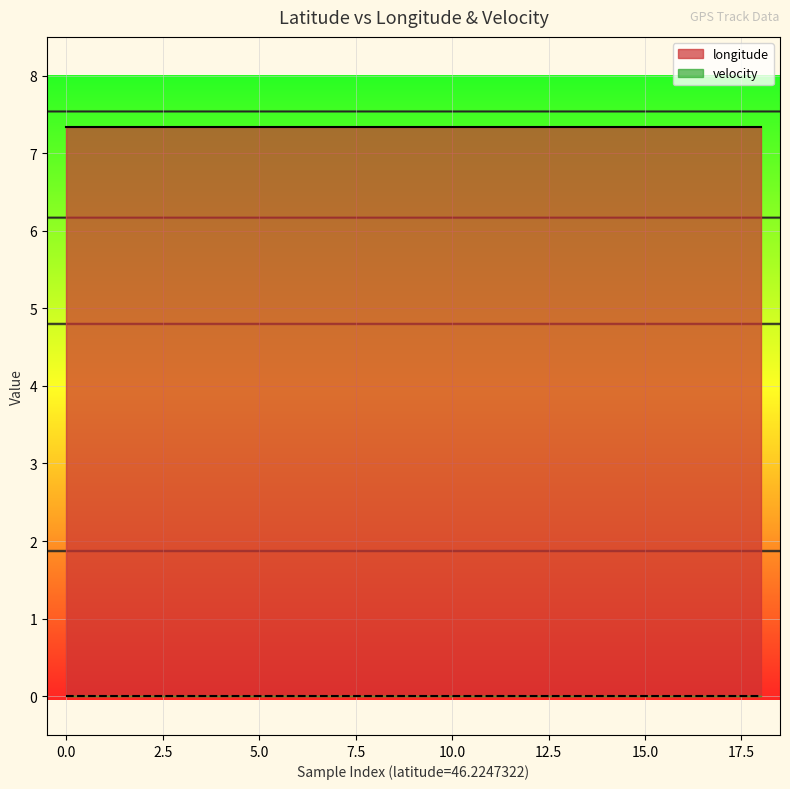

Which series has the largest range (max minus min)?

longitude